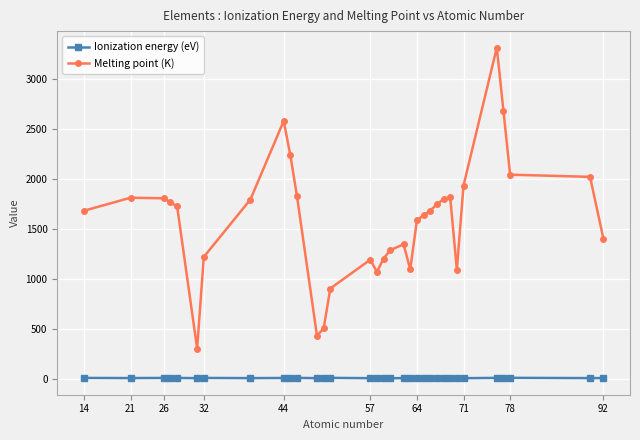

True or false: Ionization energy (eV) has more than 0 points higher than both neighbors.

True